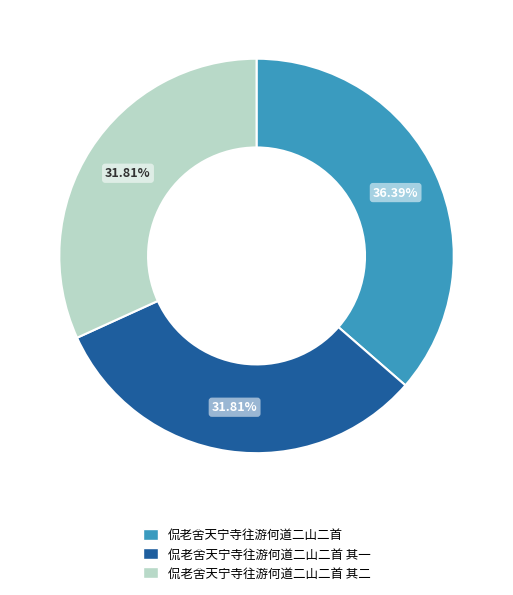

To the nearest percent, what is the average slice percentage?

33%